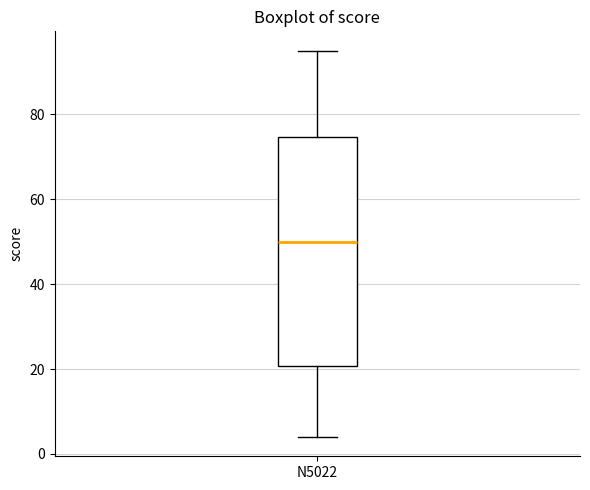

Read this box plot against the y-axis: the position of the median line, the range covered by the box, and the ends of both whiskers. The values are not printed on the chart, so give them approximately, as read against the axis.

median 50, box 20 to 74, whiskers 4 to 96